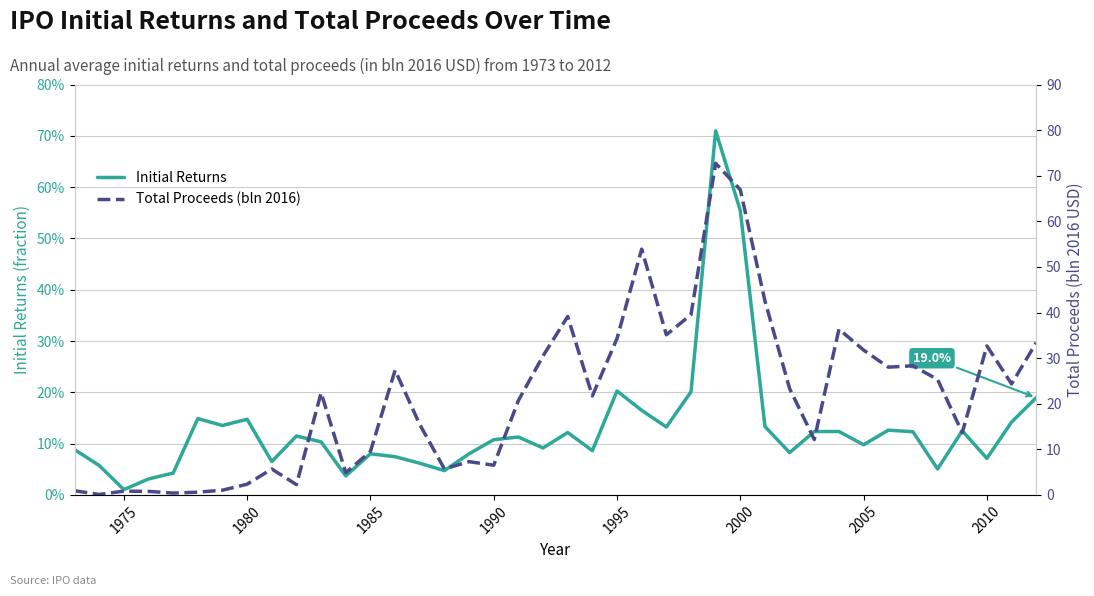

How many interior local valleys does the Total Proceeds (bln 2016) series have?

12